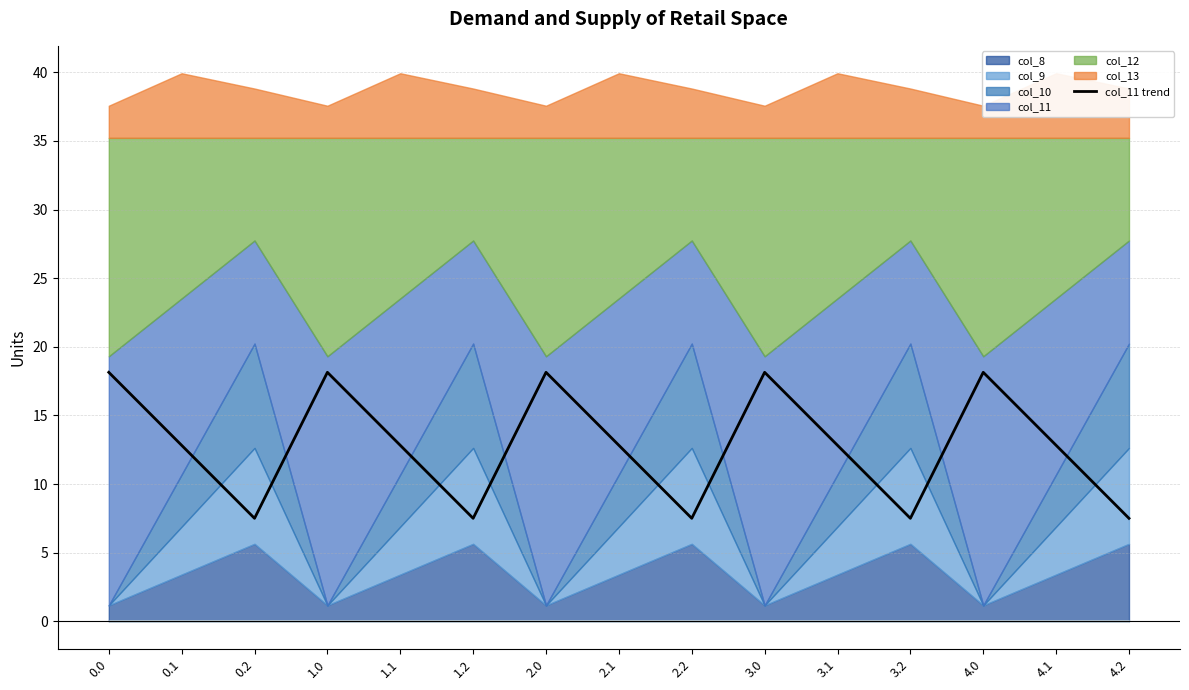

How many data points are above 12?

10